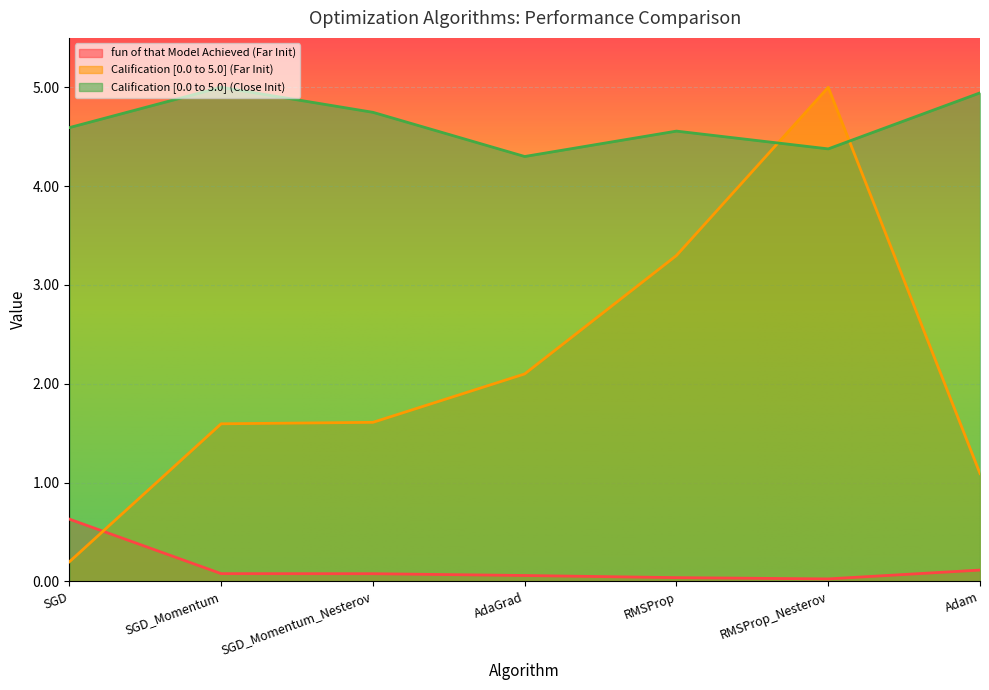

How many values in the Calification [0.0 to 5.0] (Far Init) series are below 1?

1